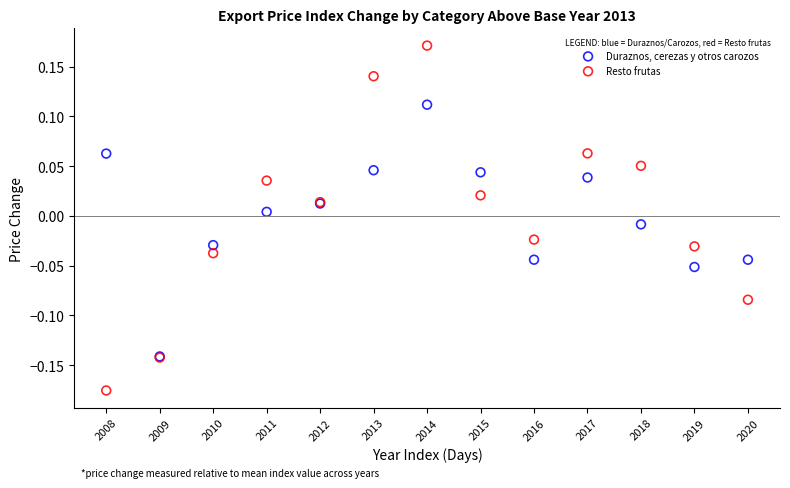

Which series reaches the maximum Y coordinate?

Resto frutas